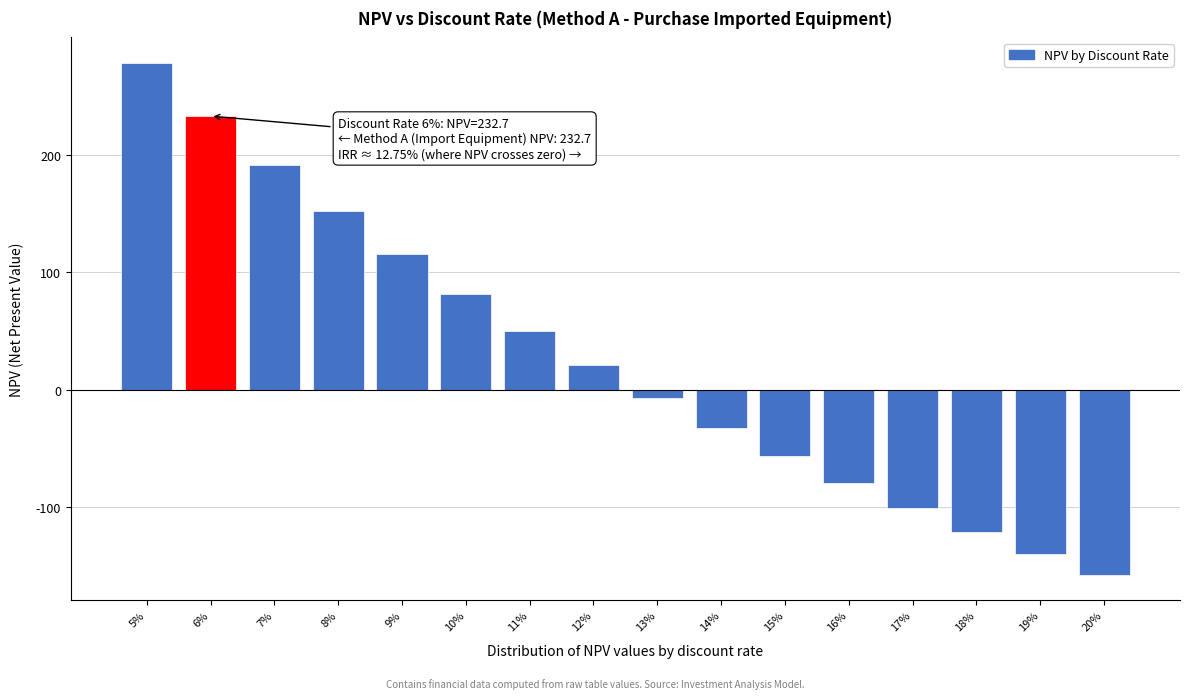

Reading left to right, extract all data points from this chart.

5%=277.9	6%=232.7	7%=190.8	8%=151.8	9%=115.5	10%=81.7	11%=50.2	12%=20.7	13%=-6.8	14%=-32.6	15%=-56.8	16%=-79.4	17%=-100.7	18%=-120.8	19%=-139.6	20%=-157.4